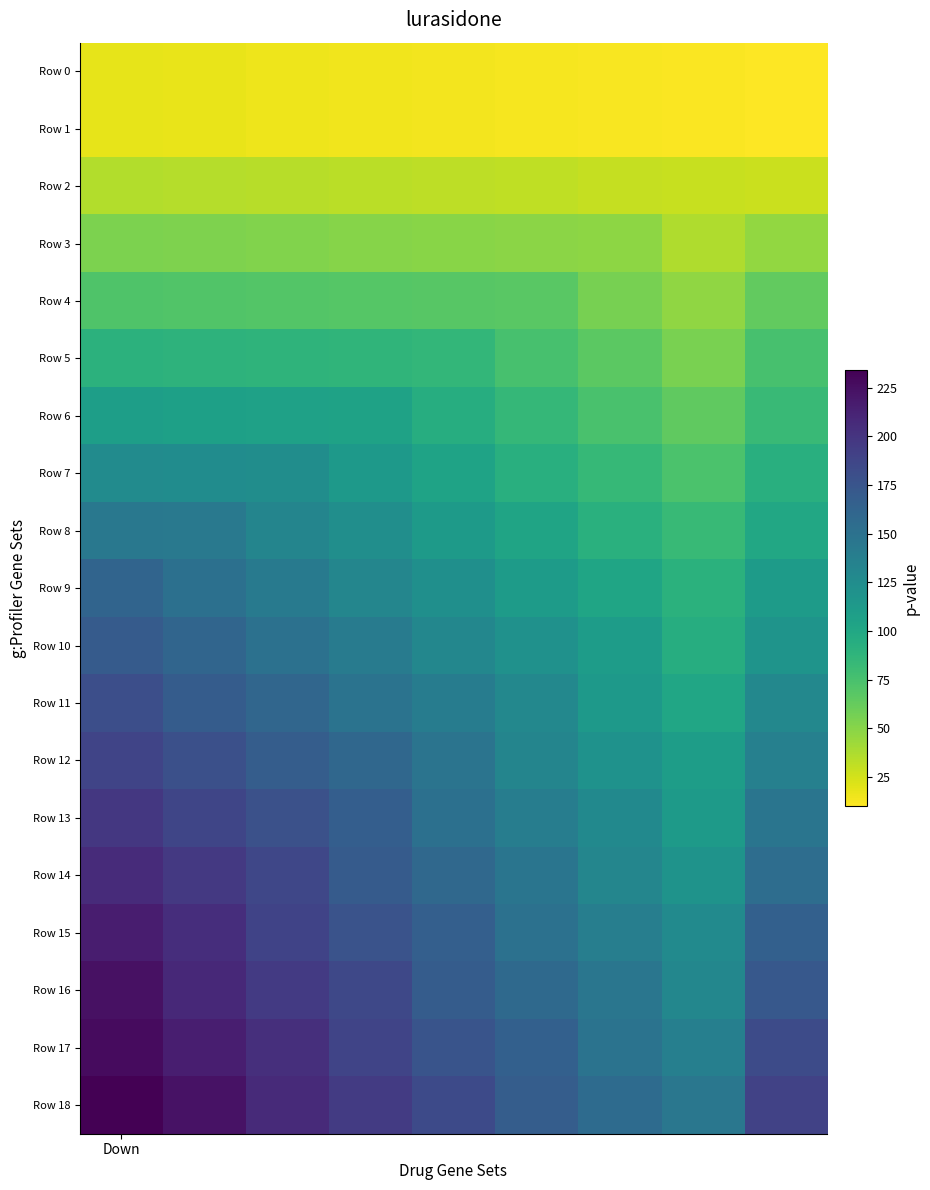

What is the smallest value displayed?

10